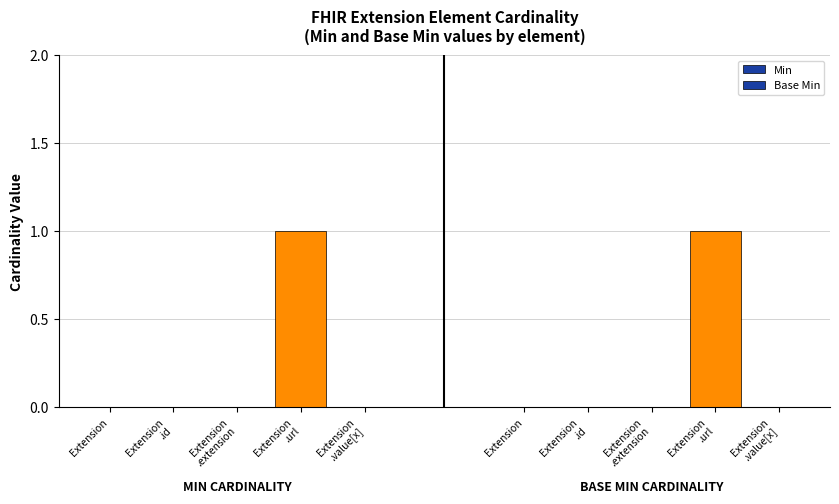

At how many categories does at least one series exceed 0?

1